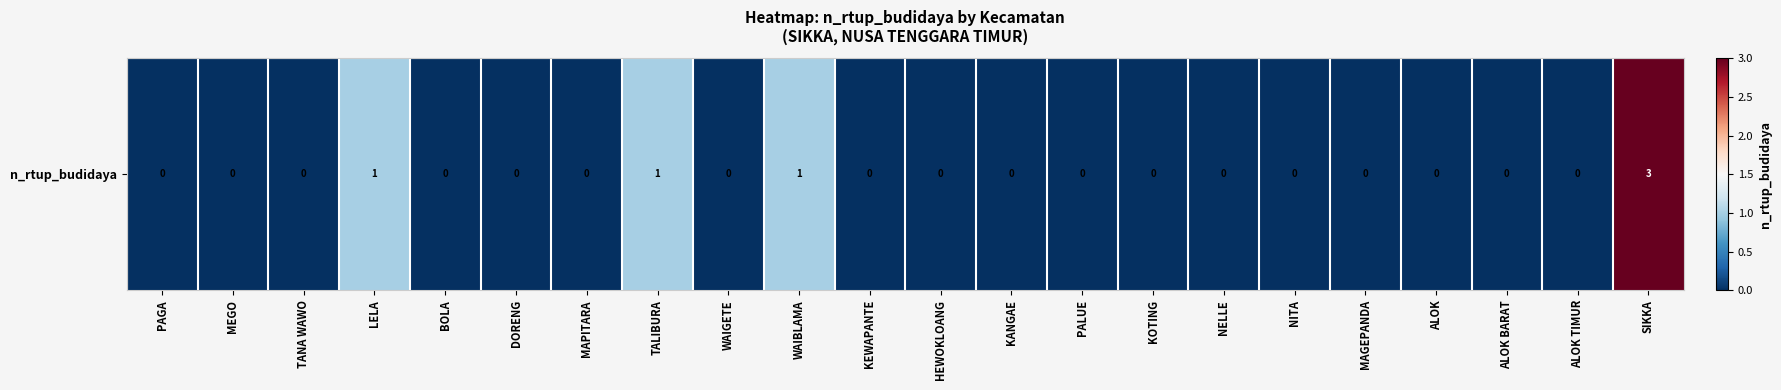

What is the maximum value shown in the chart?

3